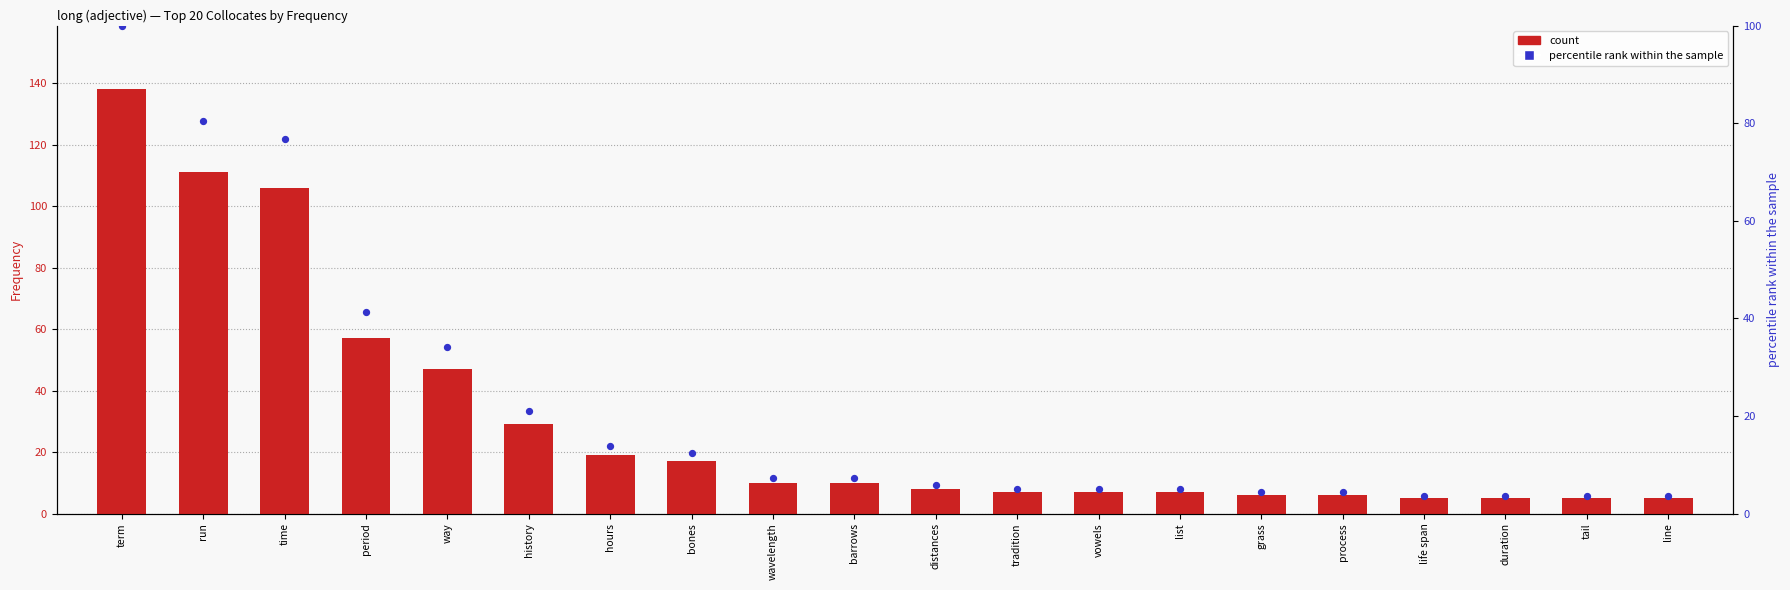

At how many categories does at least one series exceed 50?

4